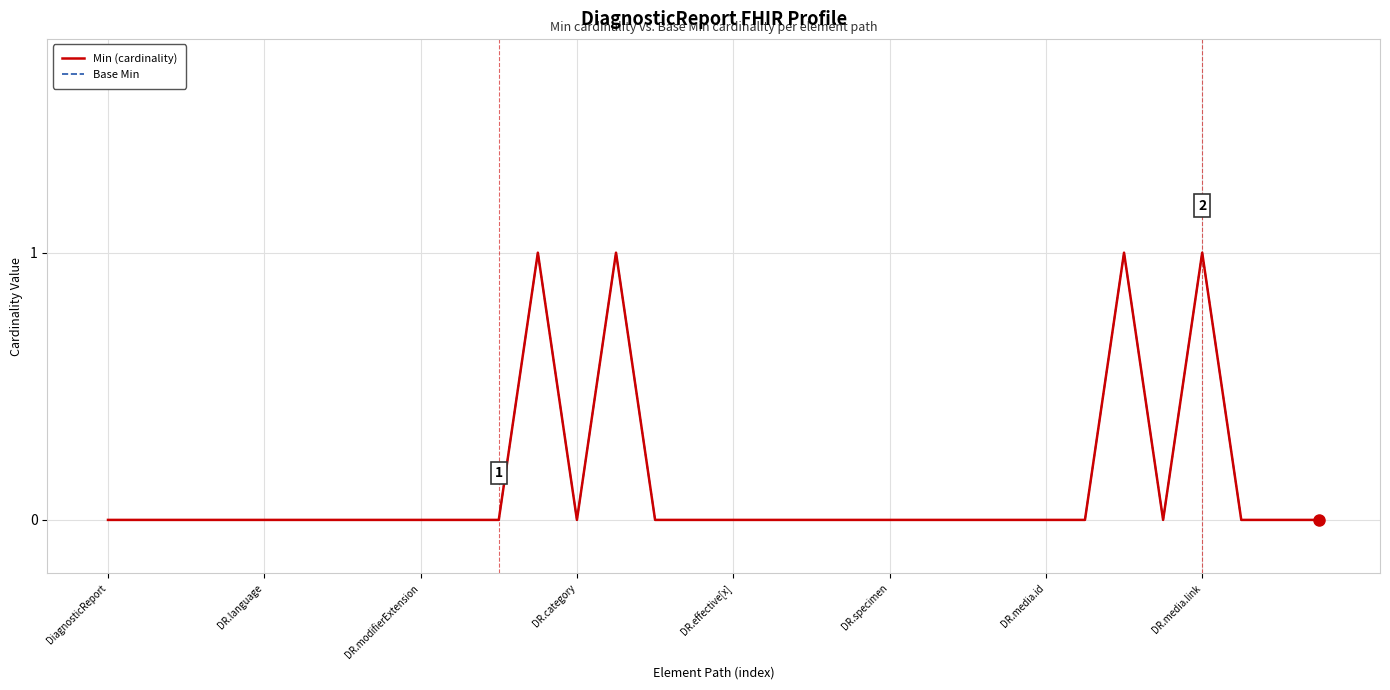

Does the chart display data point markers on the line(s)?

No